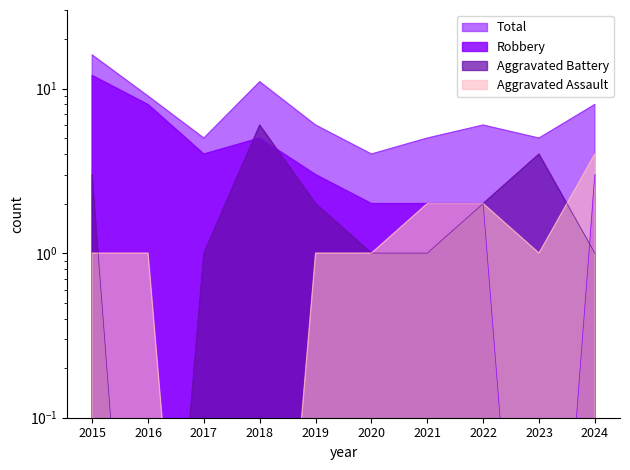

Which series has the largest range (max minus min)?

Total